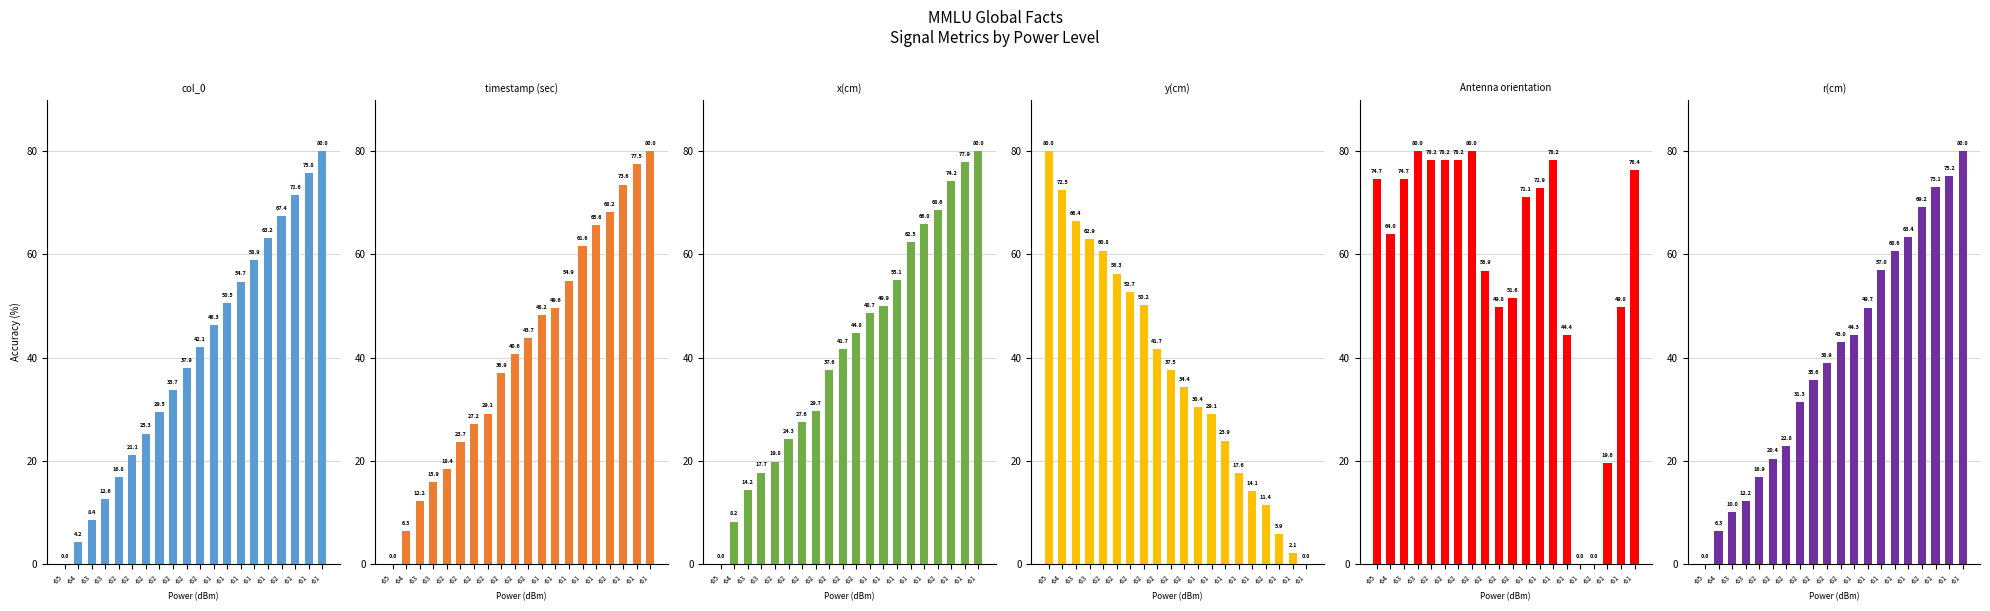

Which label corresponds to the smallest value in the chart?

-65